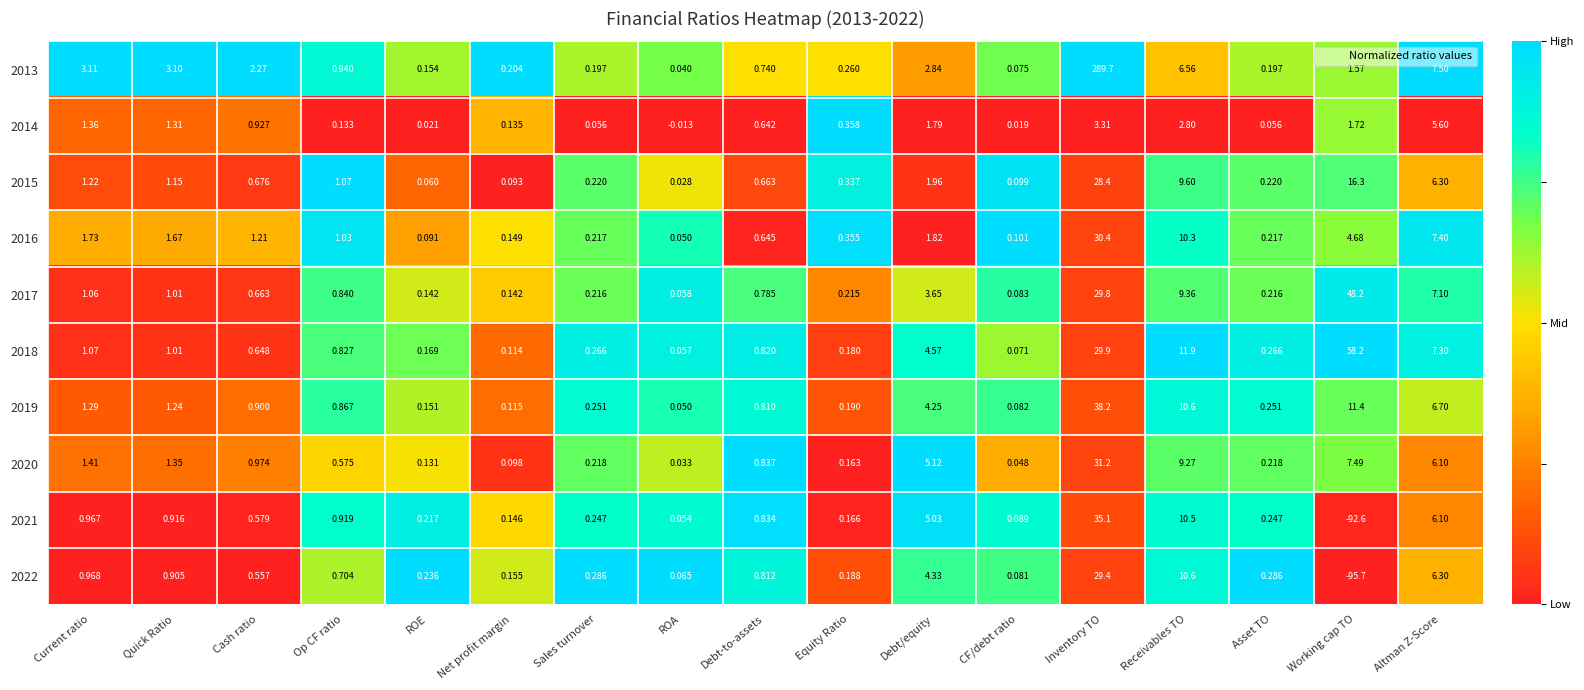

At which label does 2022 reach its minimum?

Working cap TO